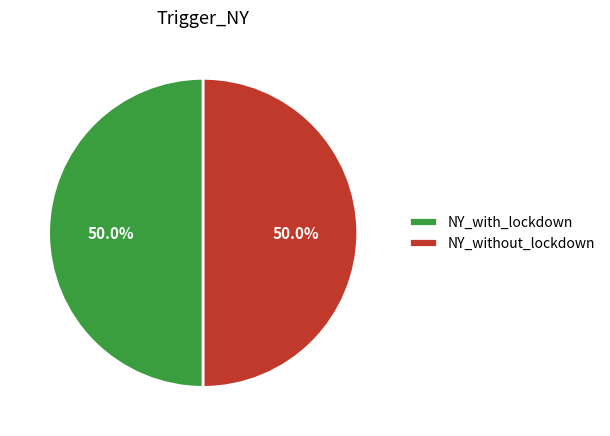

What is the total percentage of NY_without_lockdown and NY_with_lockdown?

100.0%